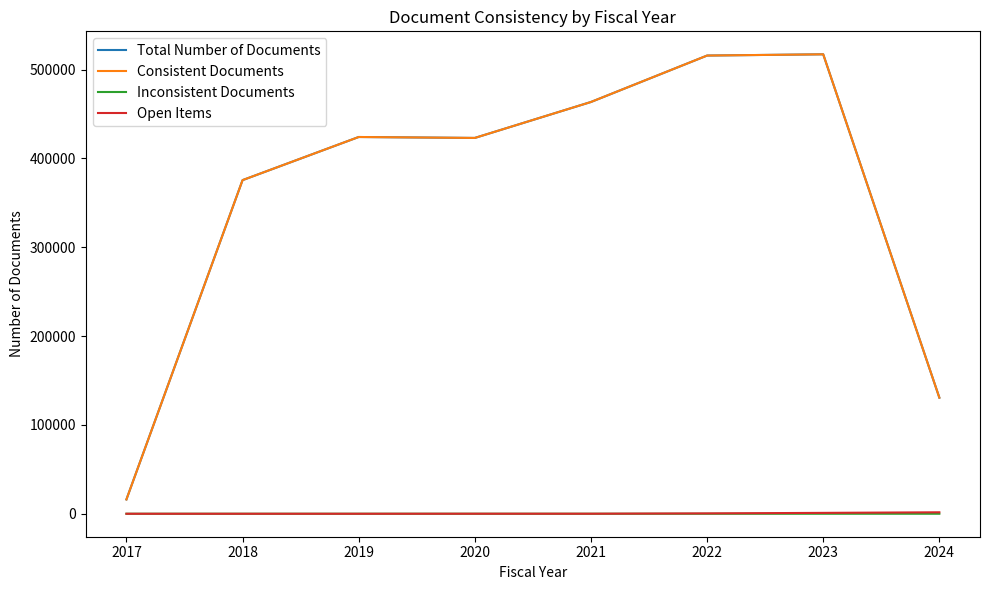

True or false: Open Items and Total Number of Documents cross at least once.

False